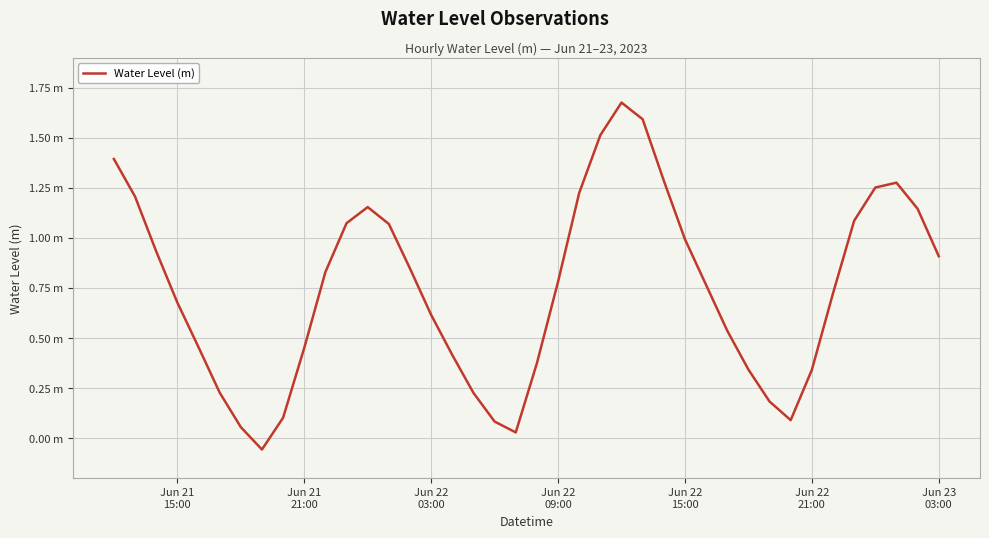

Reading right to left, what are all the values shown in this chart?

0.9	1.1	1.3	1.3	1.1	0.7	0.3	0.1	0.2	0.3	0.5	0.8	1.0	1.3	1.6	1.7	1.5	1.2	0.8	0.4	0.0	0.1	0.2	0.4	0.6	0.8	1.1	1.2	1.1	0.8	0.5	0.1	-0.1	0.1	0.2	0.5	0.7	0.9	1.2	1.4